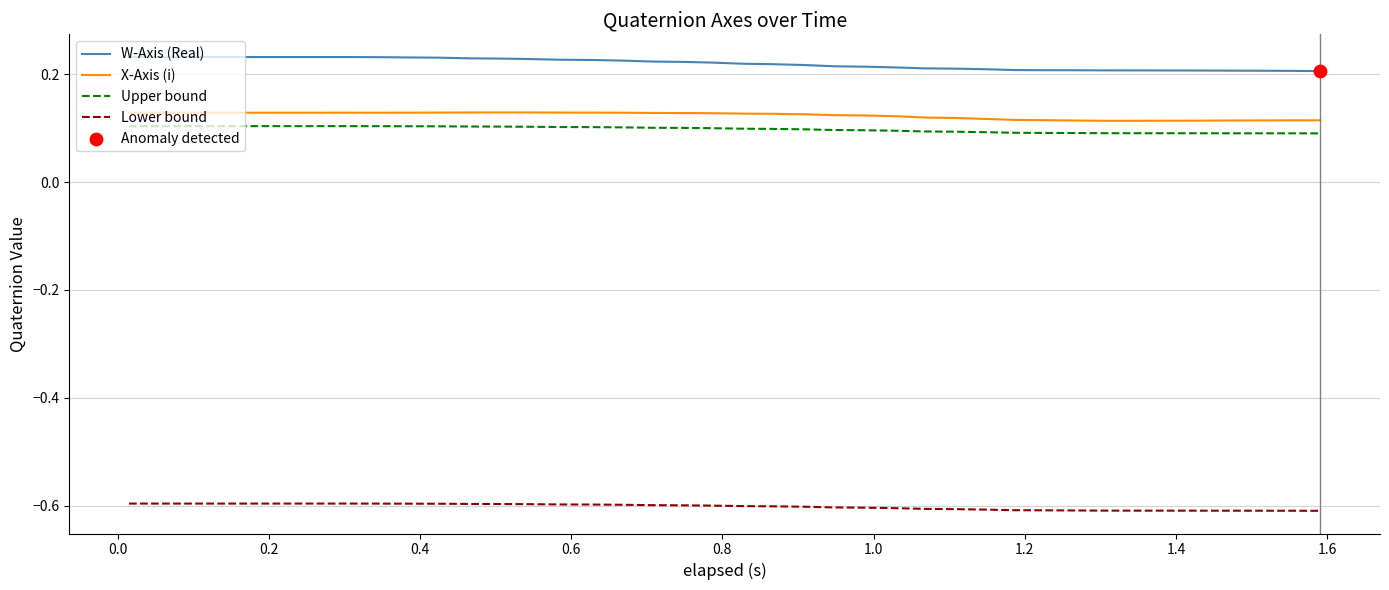

Which series has the largest total across all categories?

W-Axis (Real)